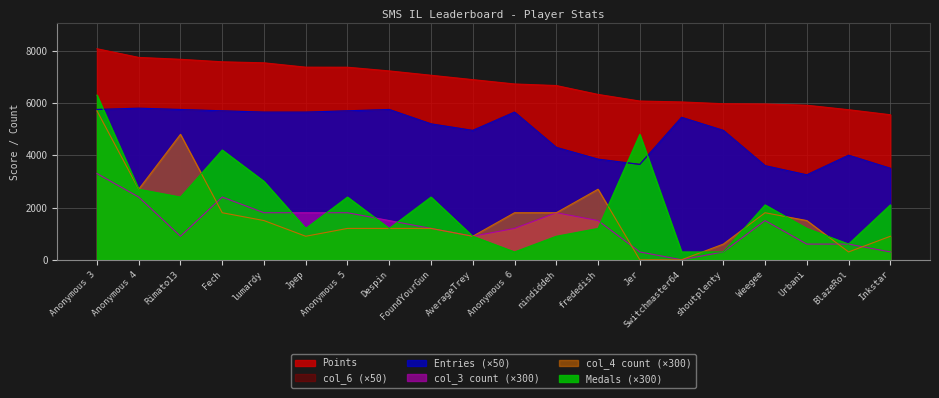

What value does the col_3 series have at Inkstar, to the nearest 50?

300